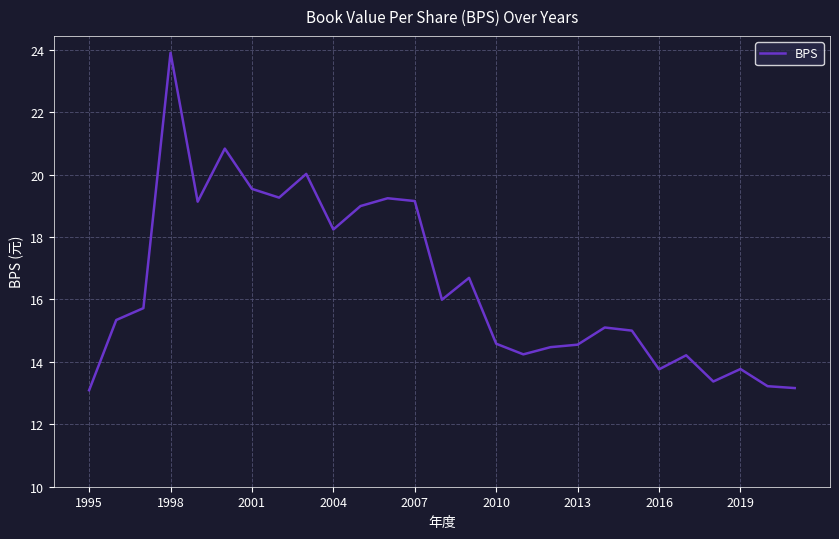

What is the difference between the maximum and minimum values?

10.8